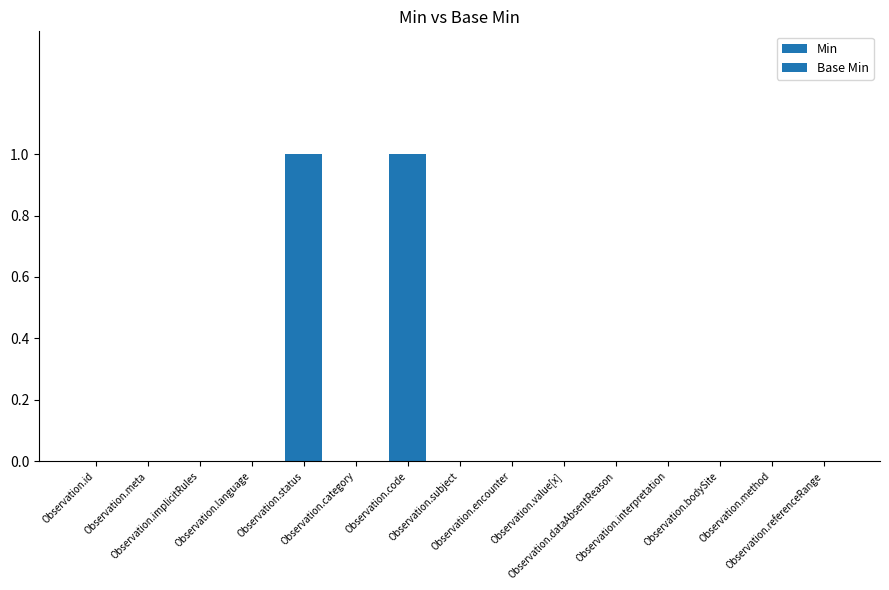

What is the label of the 7th bar from the left?

Observation.code